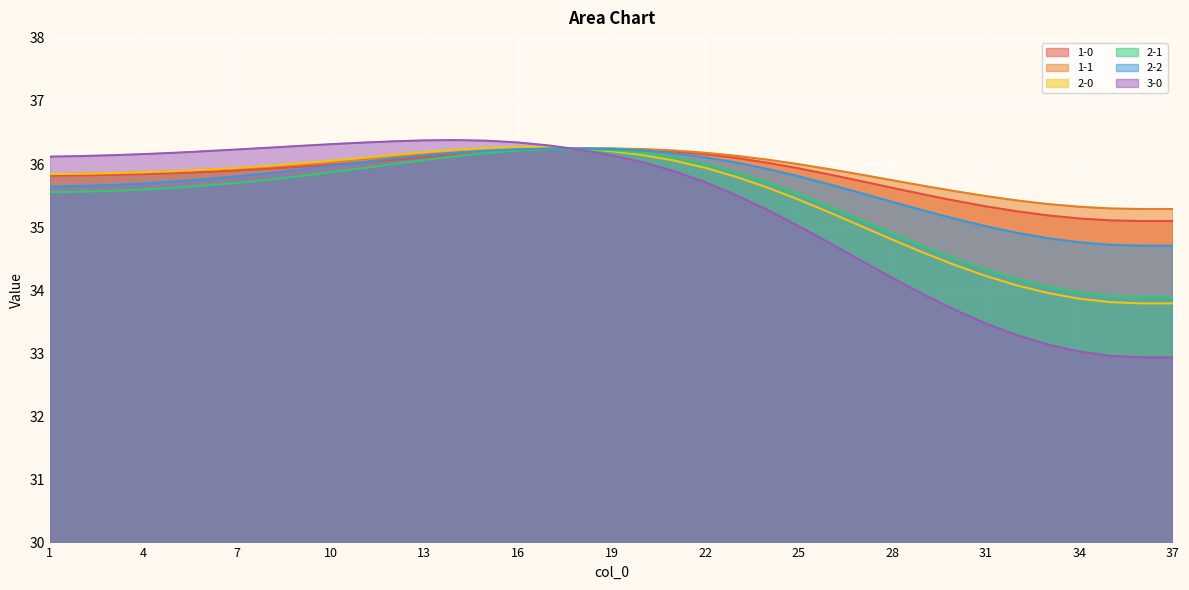

What are all the series names shown in the legend?

1-0, 1-1, 2-0, 2-1, 2-2, 3-0